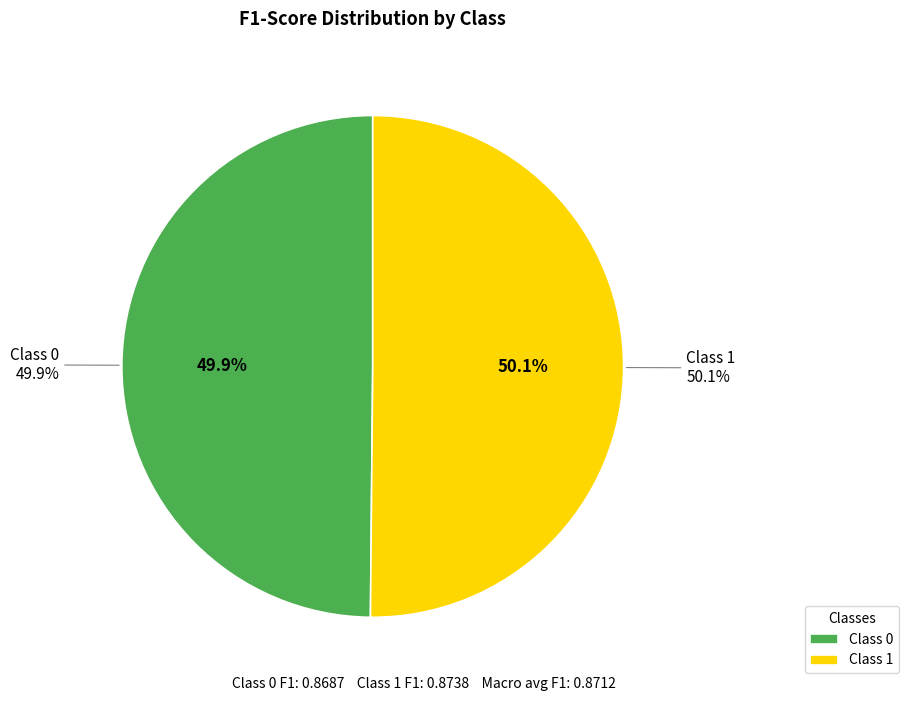

How many slices are in this pie chart?

2